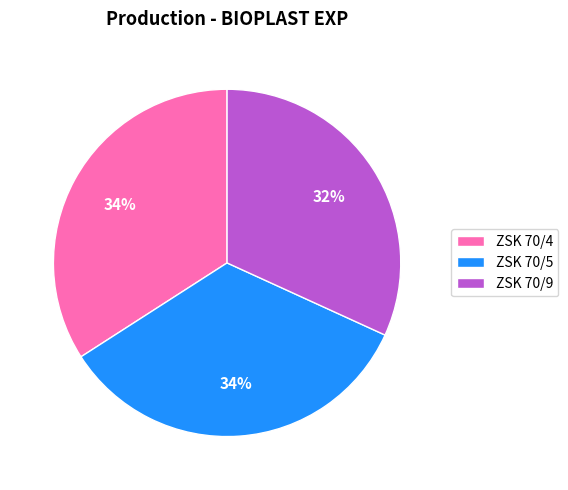

To the nearest percent, what percentage of the pie is ZSK 70/4?

34%